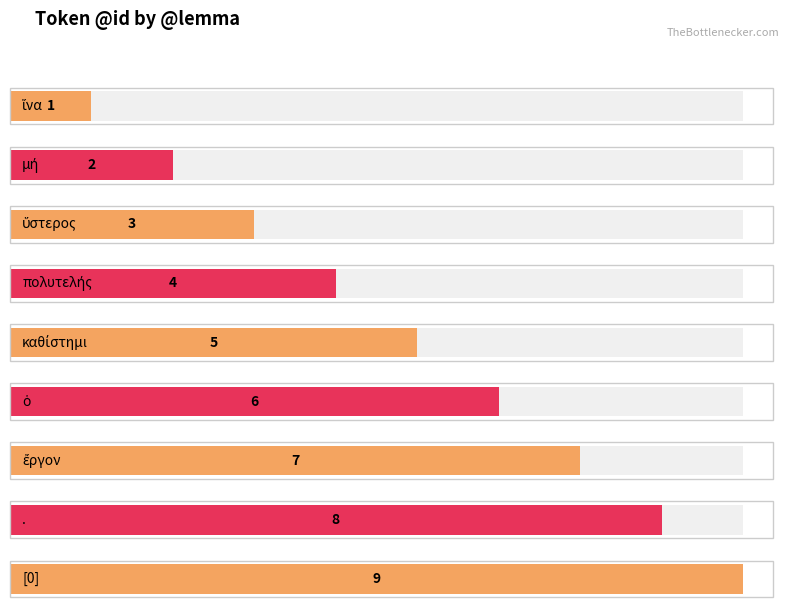

What is the sum of all values?

45